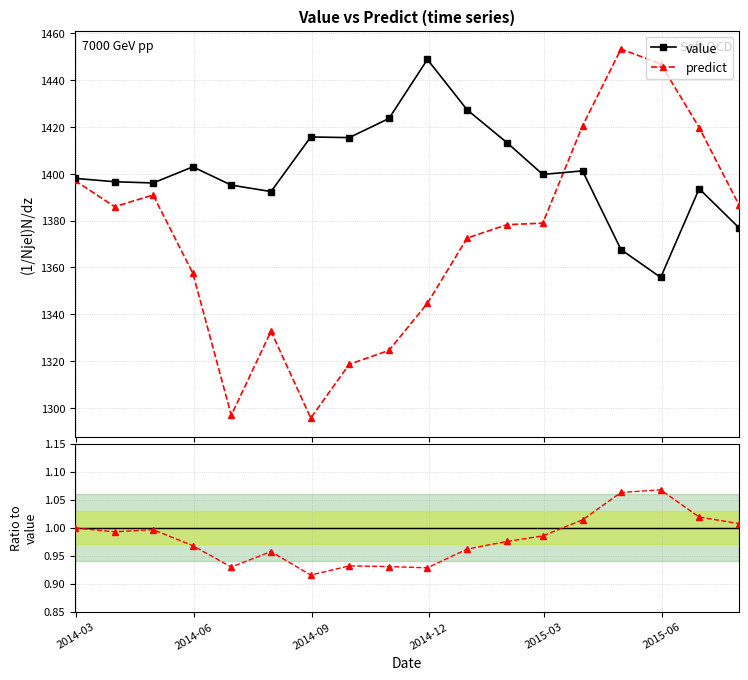

What is the difference between the maximum and minimum values in the predict/value series?

0.2